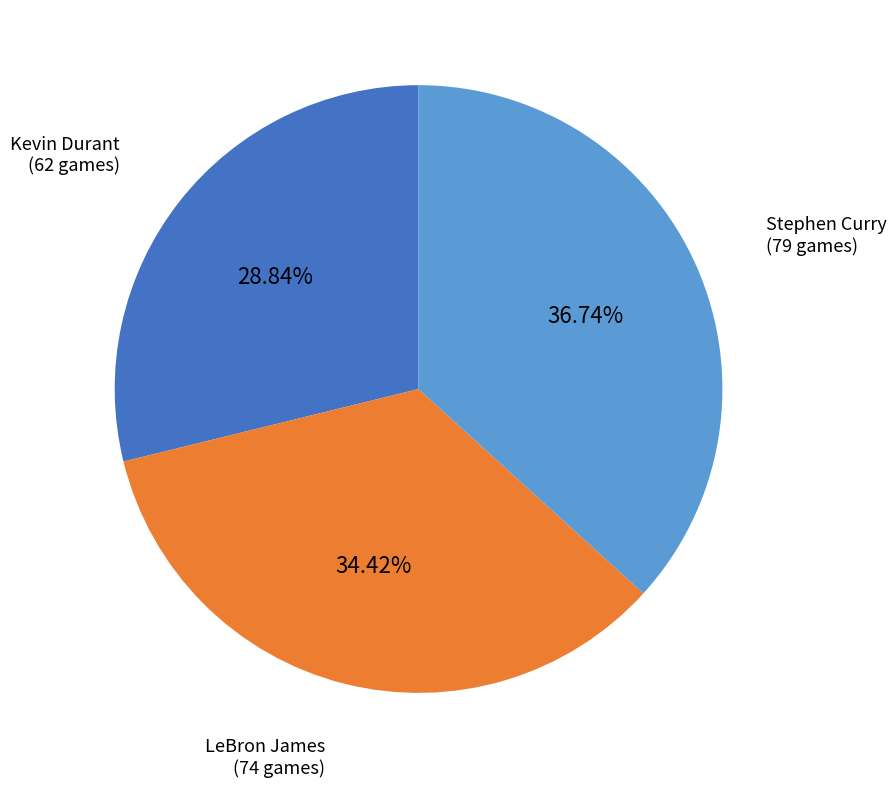

Count the number of slices in the pie.

3